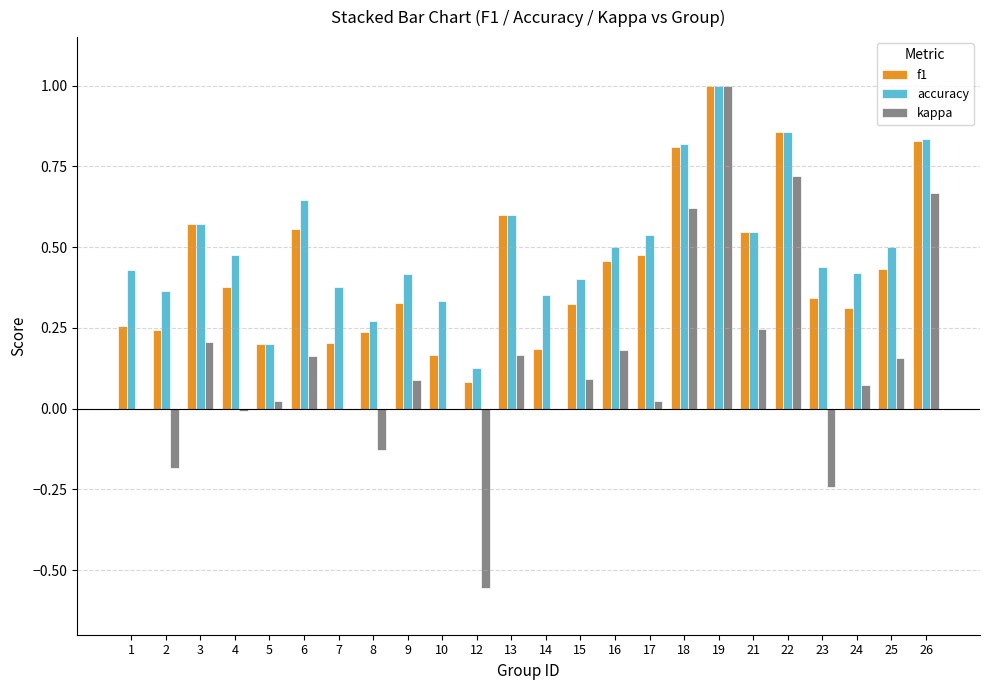

What is the highest value of the accuracy series?

1.0